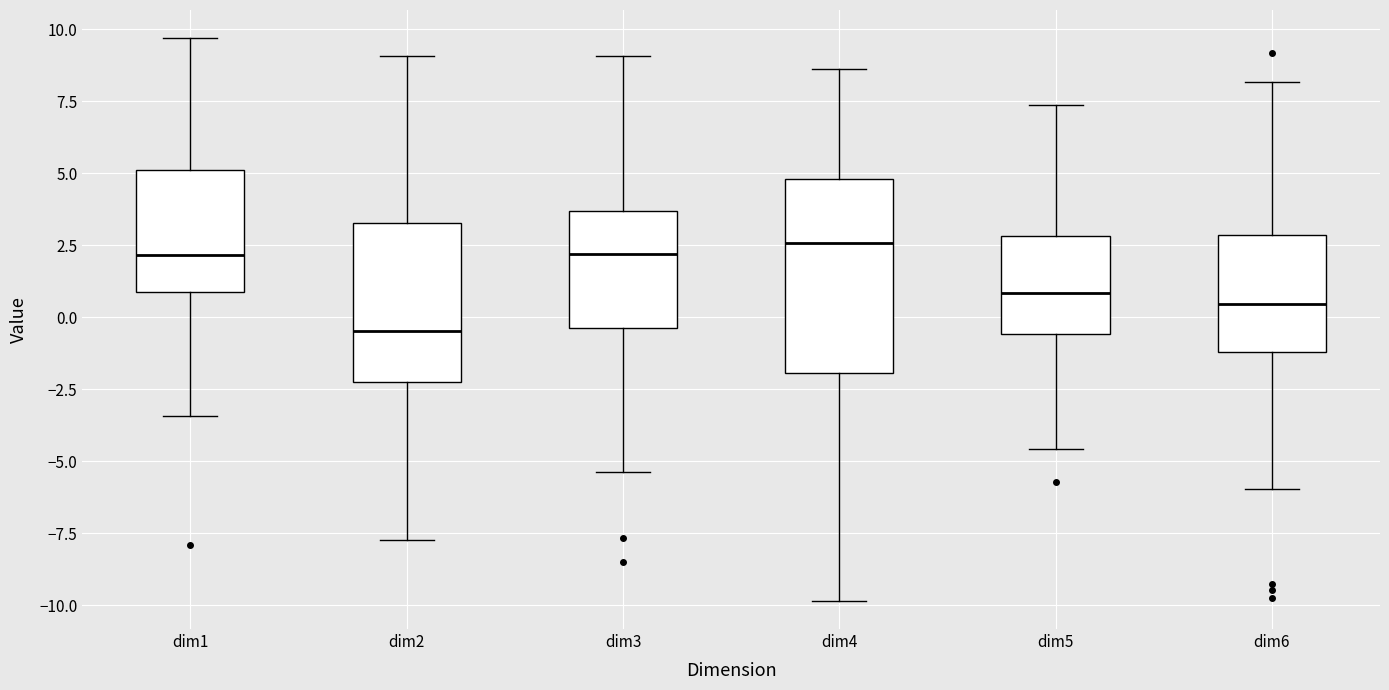

Reading left to right, transcribe this box plot: for each box, give where its median line is, the range the box spans, and where its two whiskers end, as read against the y-axis. The values are not printed on the chart, so give them approximately, as read against the axis.

dim1: median 2.0, box 1.0 to 5.0, whiskers -3.5 to 9.5
dim2: median -0.5, box -2.5 to 3.5, whiskers -7.5 to 9.0
dim3: median 2.0, box -0.5 to 3.5, whiskers -5.5 to 9.0
dim4: median 2.5, box -2.0 to 5.0, whiskers -10.0 to 8.5
dim5: median 1.0, box -0.5 to 3.0, whiskers -4.5 to 7.5
dim6: median 0.5, box -1.0 to 3.0, whiskers -6.0 to 8.0